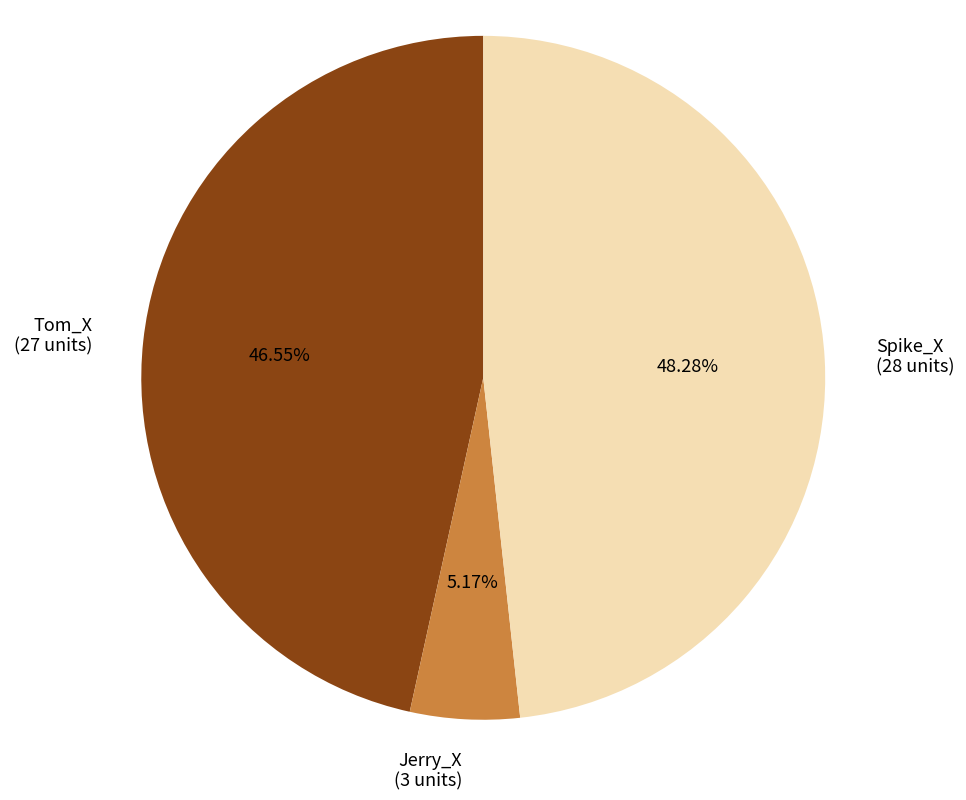

To the nearest percent, what is the difference between the largest and smallest slice percentages?

43%